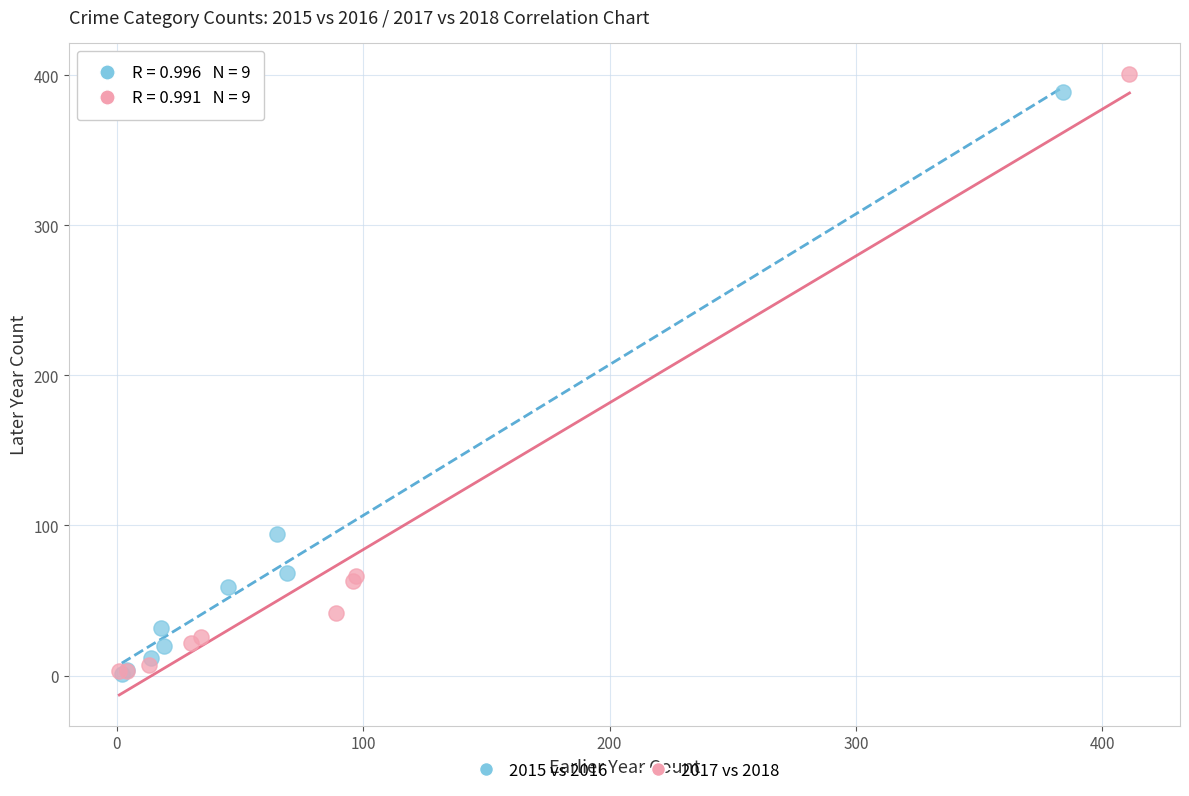

Which series has the largest Y range (max minus min)?

2017 vs 2018